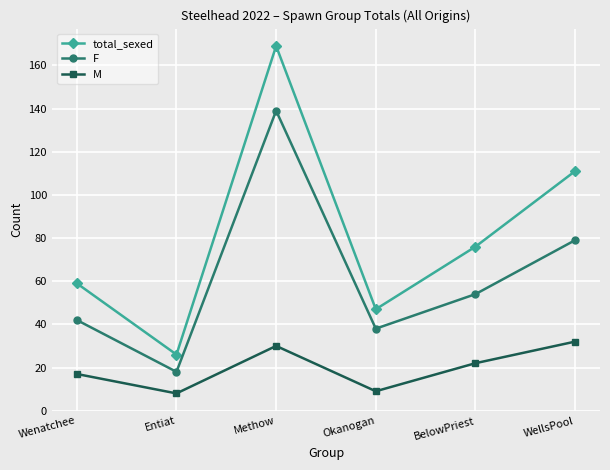

True or false: F and M intersect in this chart.

False